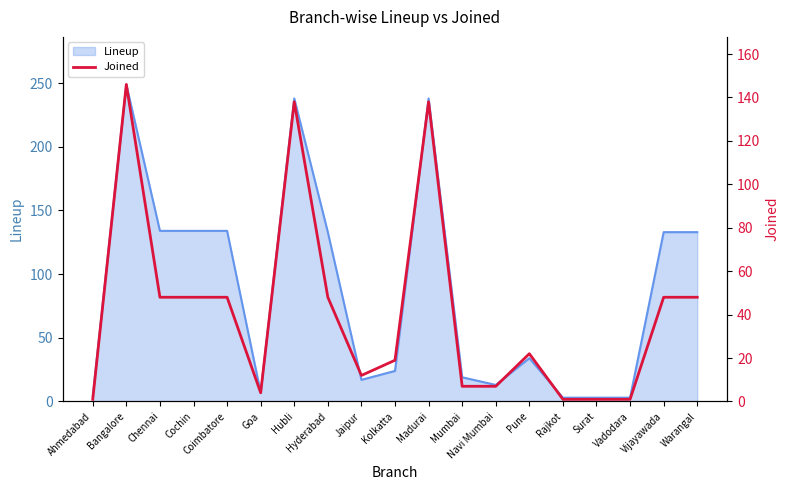

True or false: Lineup has a value of 24 at Kolkatta.

True